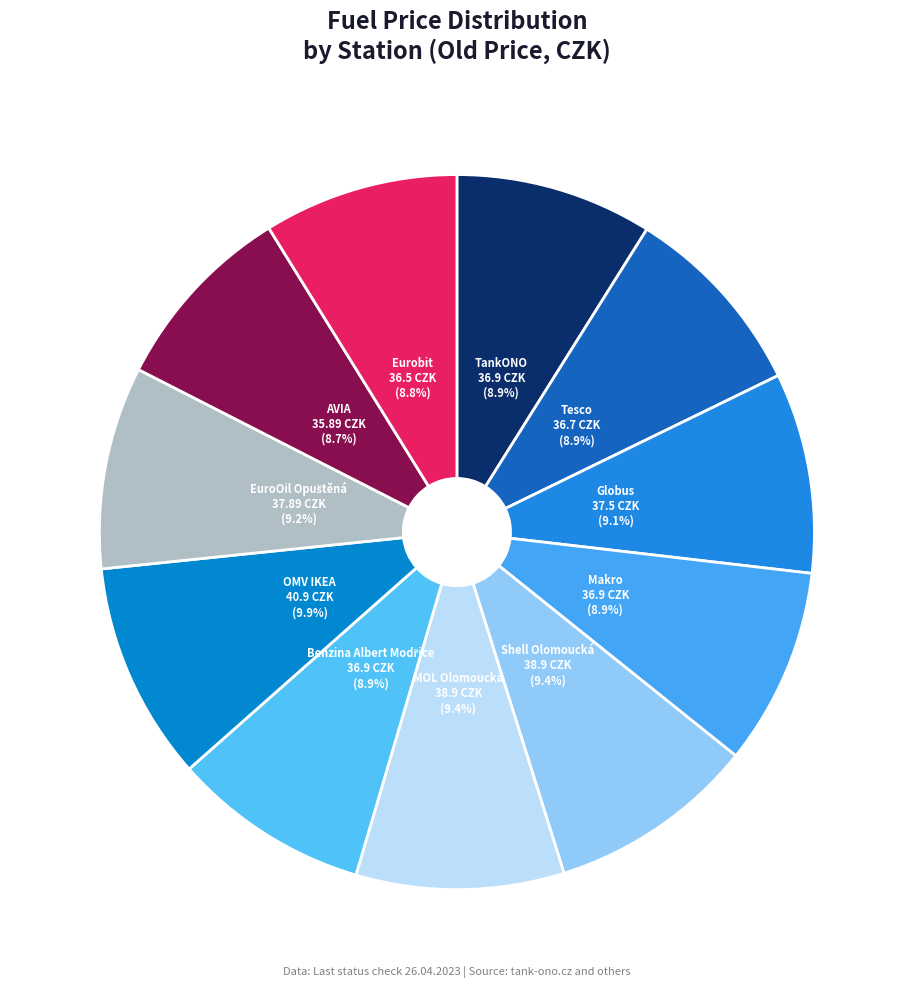

What is the largest slice in the pie chart?

OMV IKEA